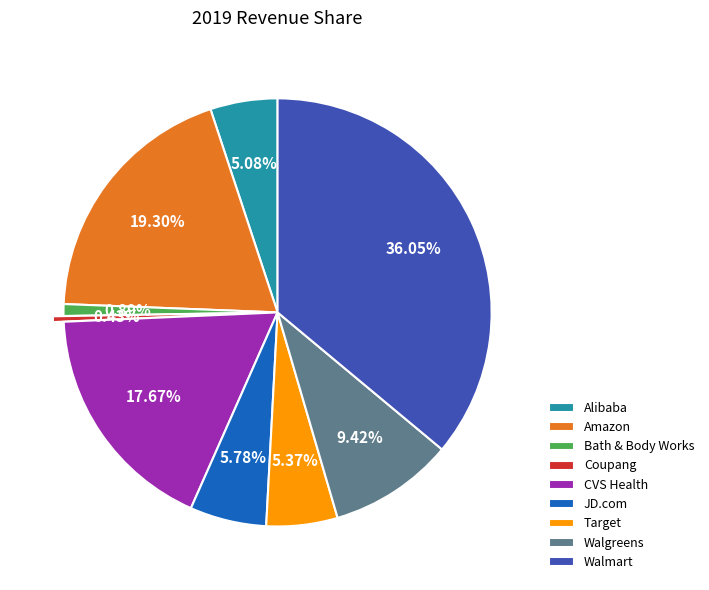

Combined, do Amazon and CVS Health account for over 50%?

No